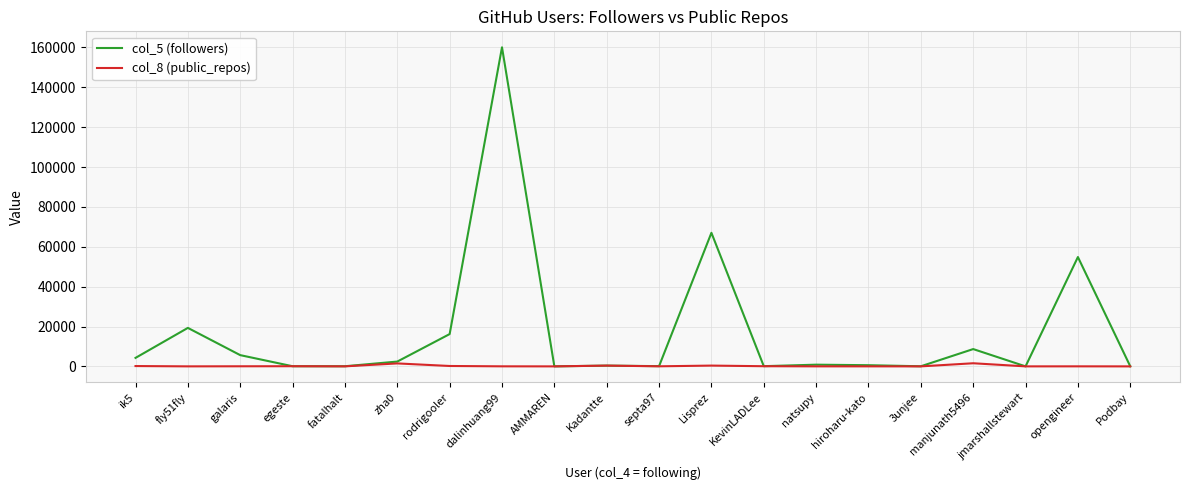

List the series in order of their overall mean, highest first.

col_5 (followers), col_8 (public_repos)